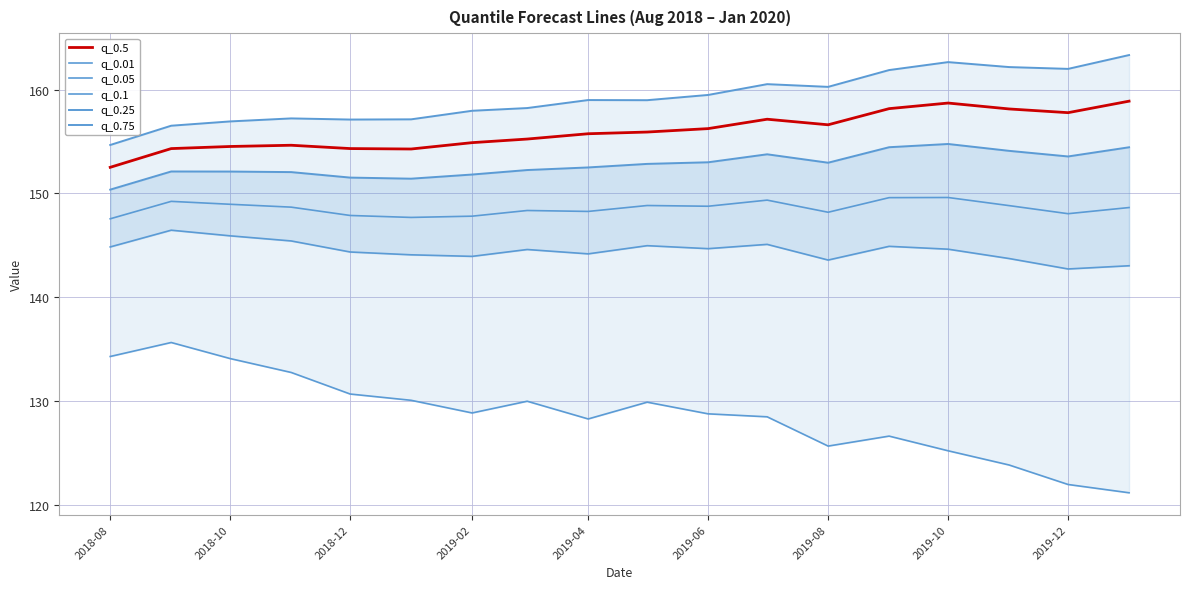

At how many categories does at least one series exceed 135?

18